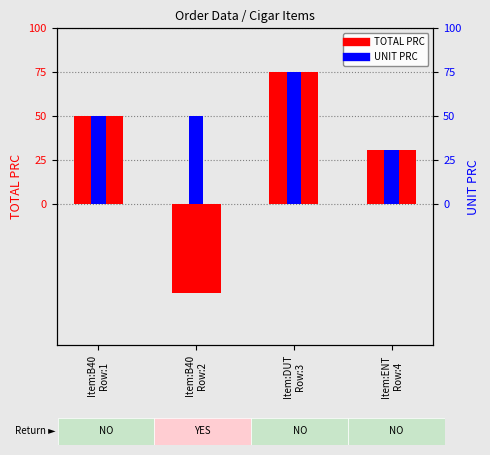

At how many categories does at least one series exceed 26?

4